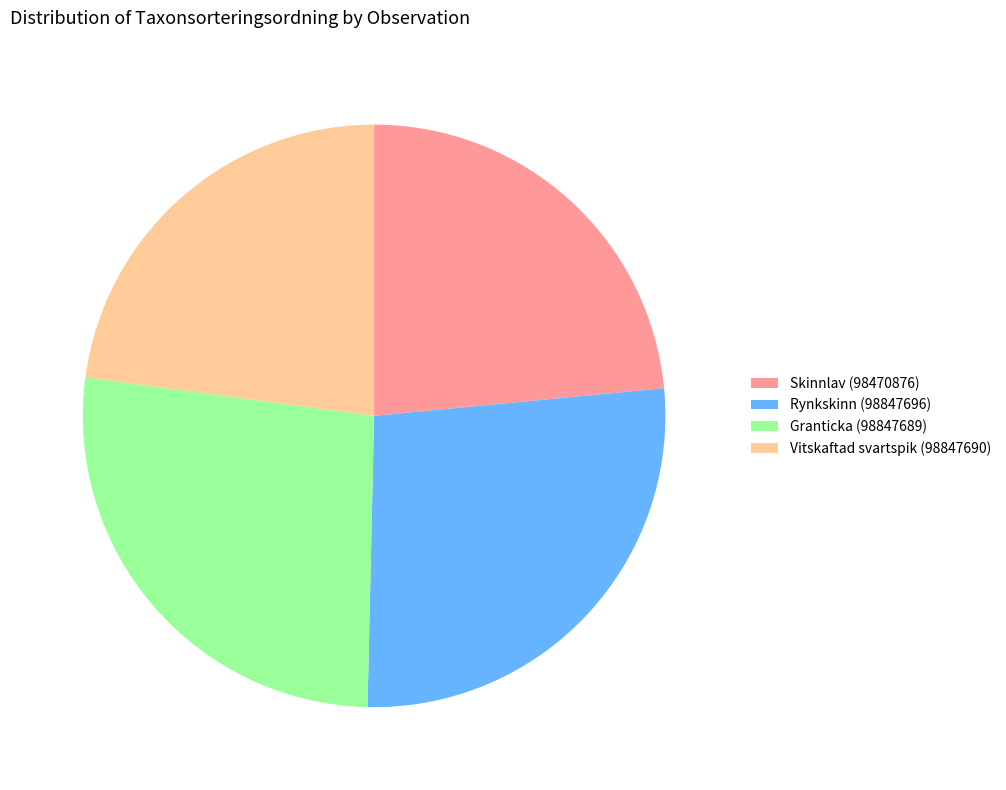

Does any single category account for the majority?

No